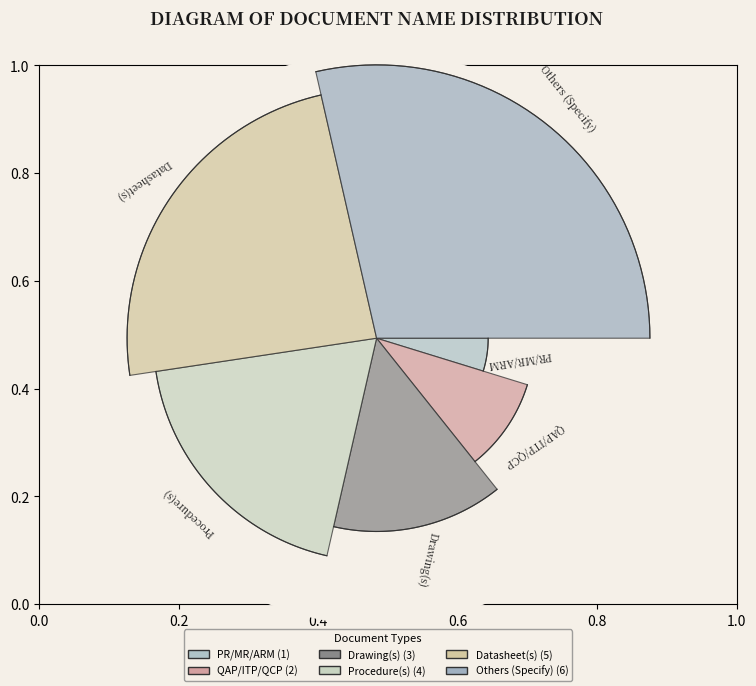

To the nearest percent, what is the combined percentage of Others (Specify) and QAP/ITP/QCP?

38%